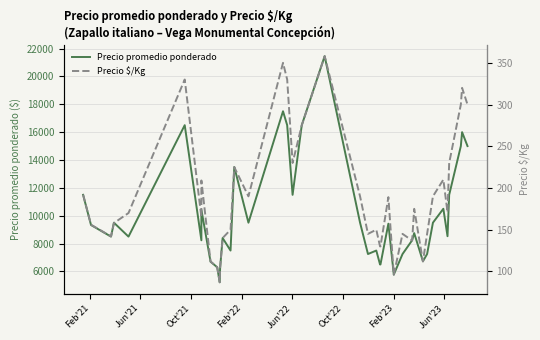

What is the greatest value displayed?

21455